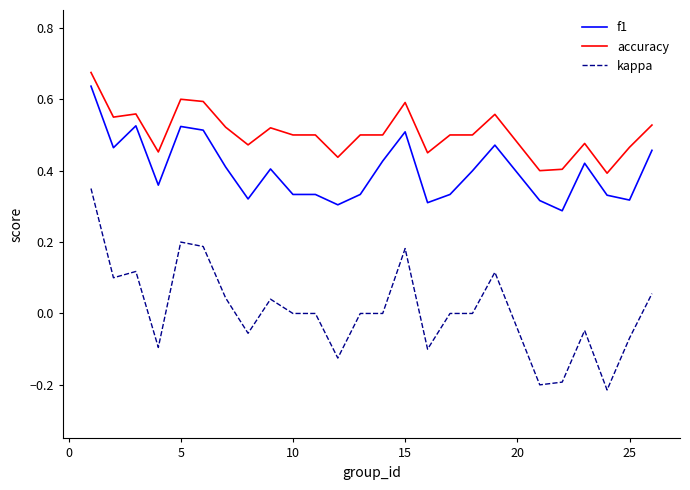

Does the chart have visible grid lines?

No